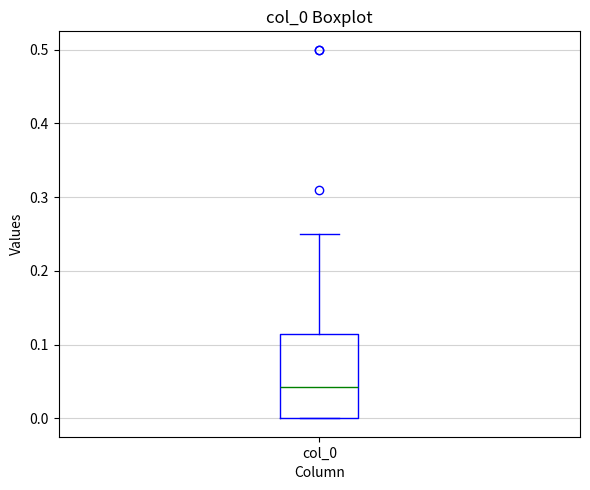

Read this box plot against the y-axis: the position of the median line, the range covered by the box, and the ends of both whiskers. The values are not printed on the chart, so give them approximately, as read against the axis.

median 0.04, box 0.00 to 0.11, whiskers 0.00 to 0.25